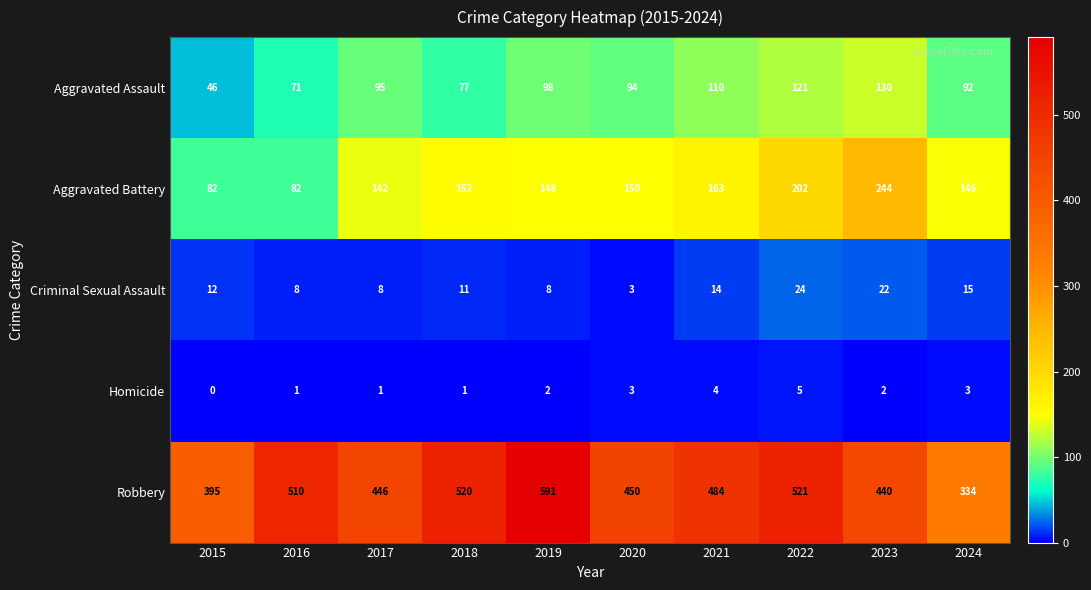

At how many categories does at least one series exceed 275?

10